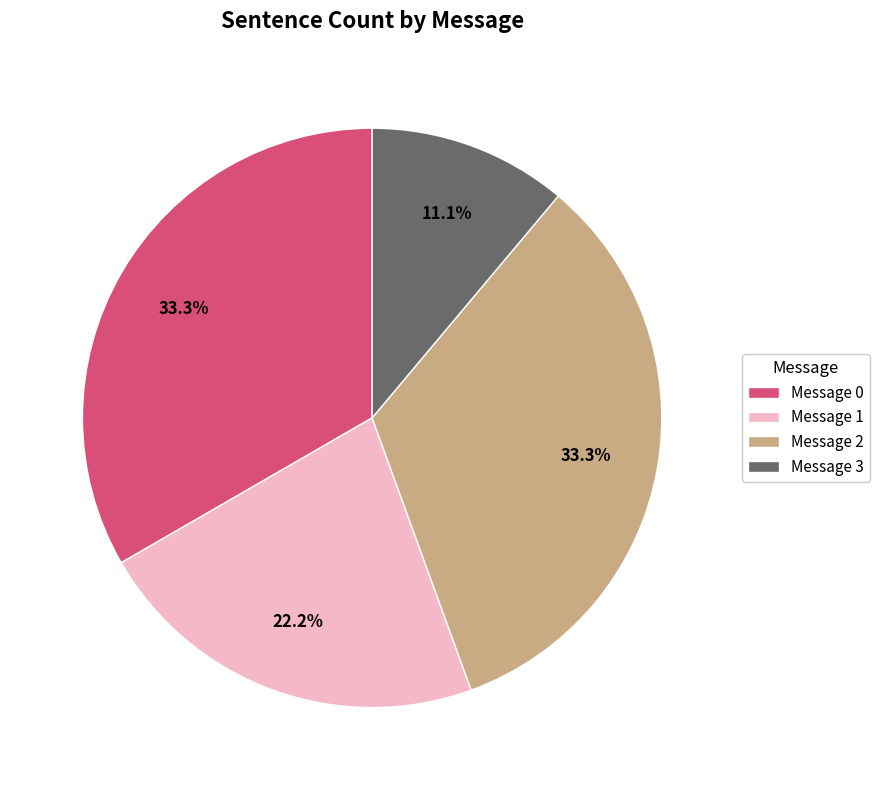

Is the sum of Message 2 and Message 3 greater than half?

No